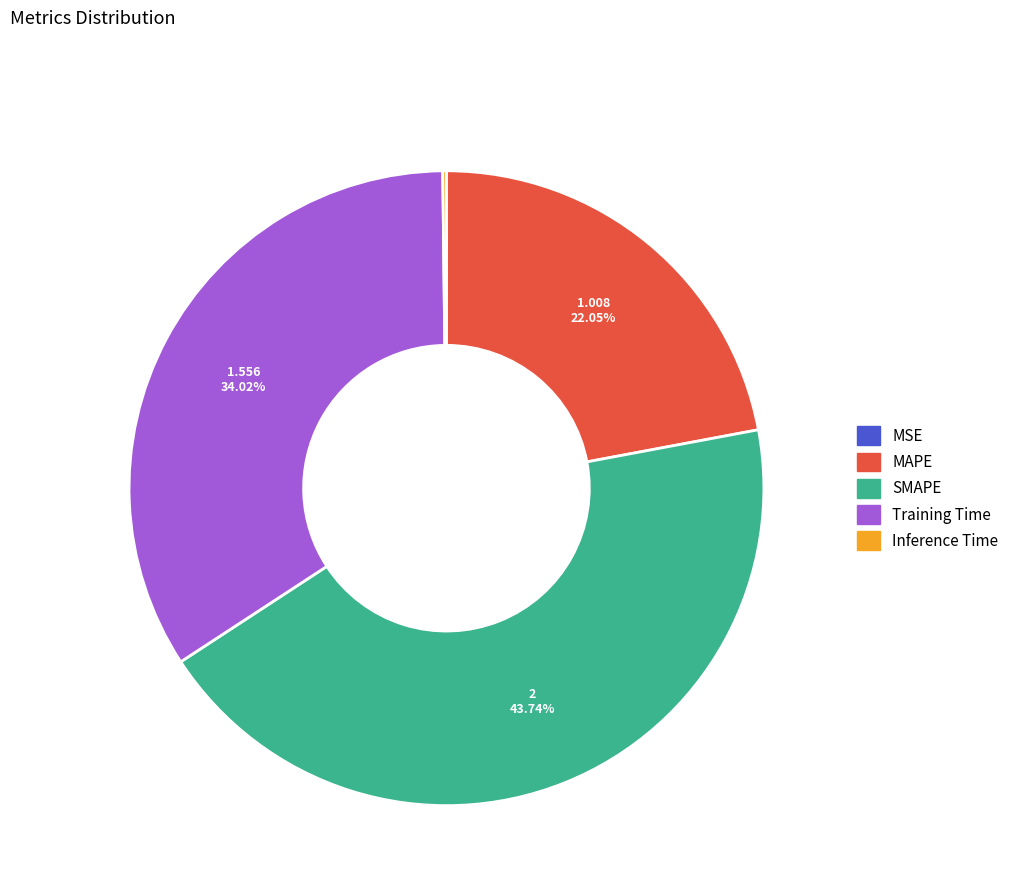

Does any single category account for the majority?

No